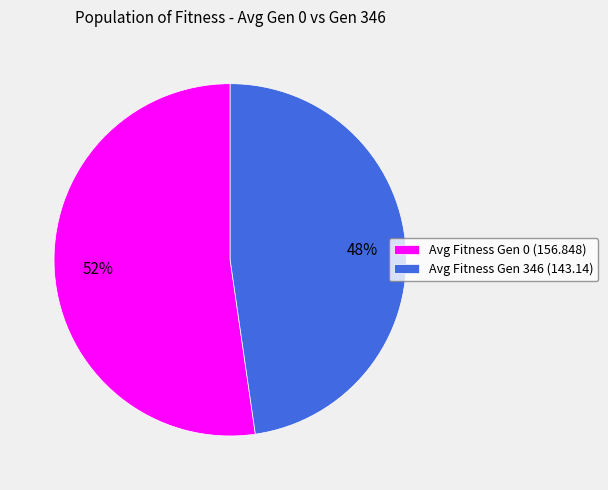

Is it true that Avg Fitness Gen 0 (156.848) is 52% of the pie?

True